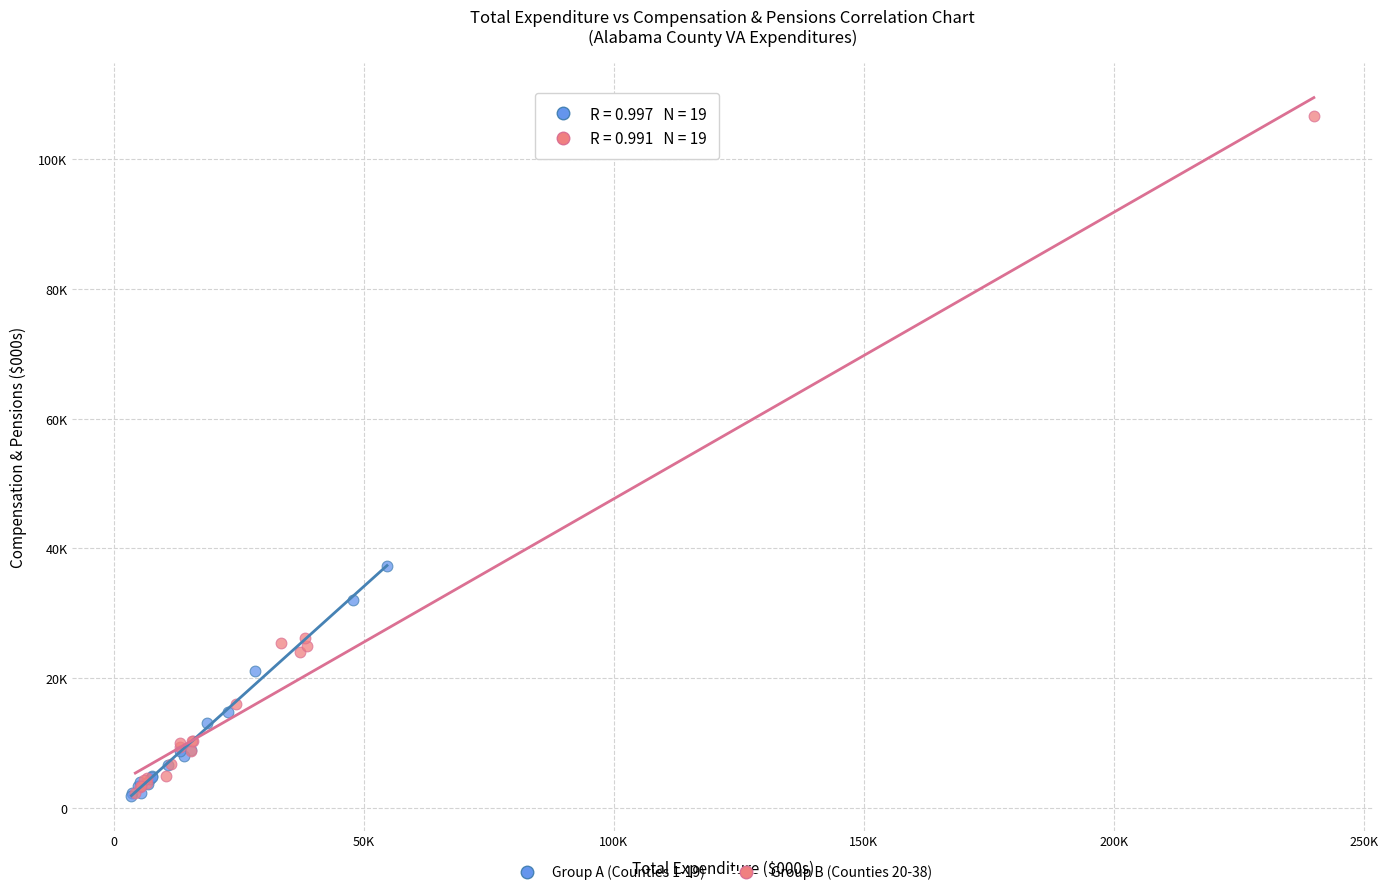

Which series reaches the maximum Y coordinate?

Group B (Counties 20-38)